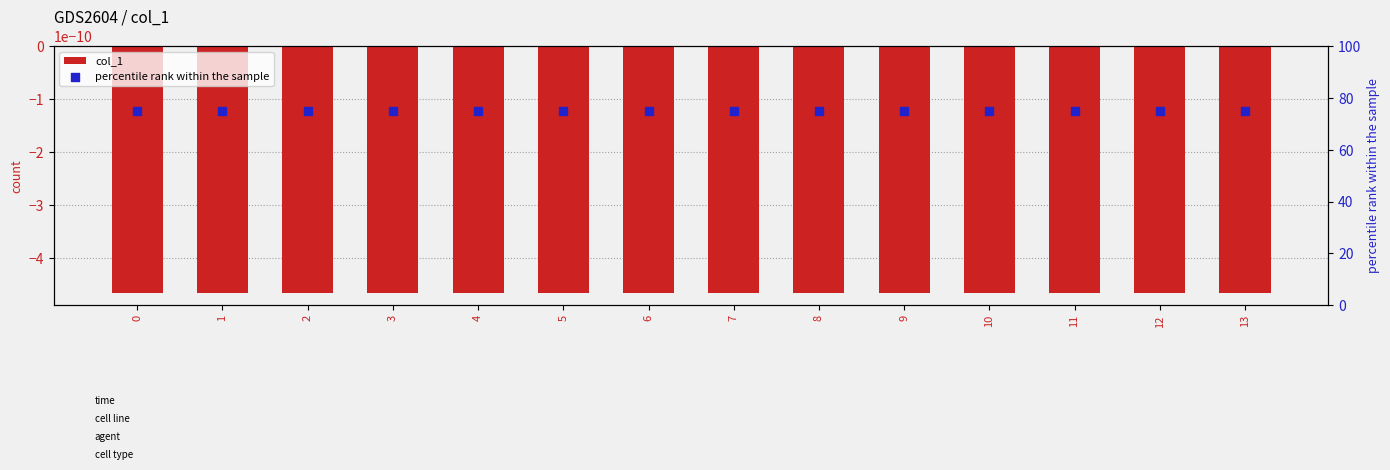

Which series contains the highest Y value?

percentile rank within the sample